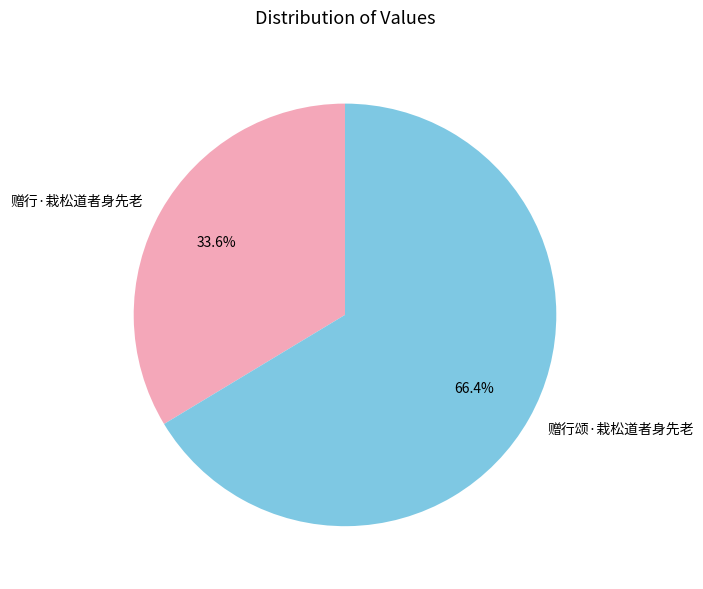

What percentage is NOT represented by 赠行颂·栽松道者身先老?

33.6%